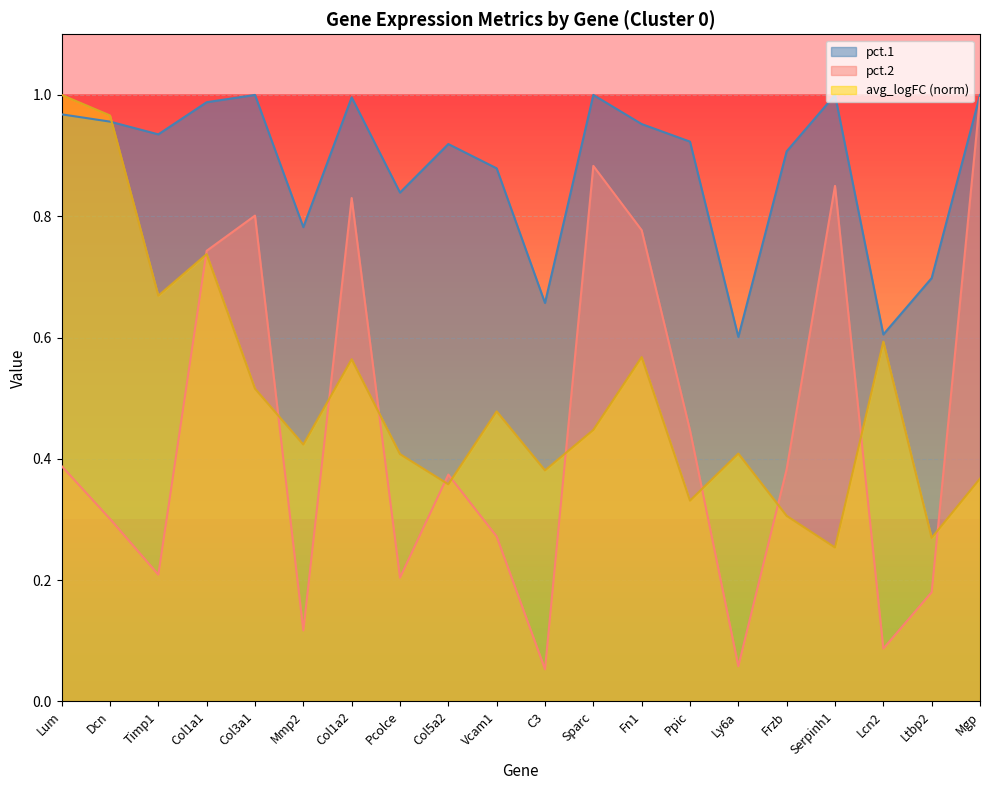

What is the average value of the pct.1 series?

0.9